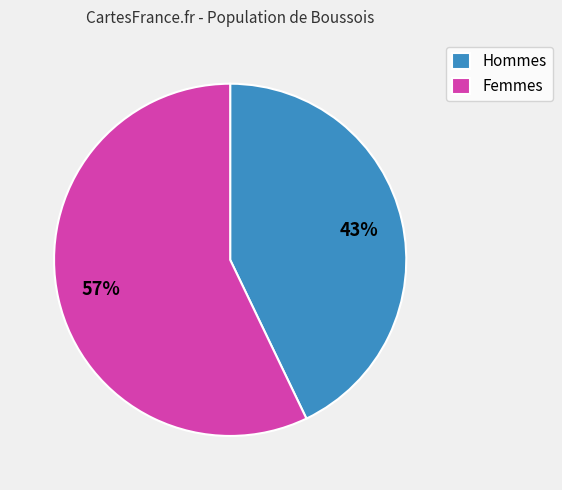

Is the sum of Hommes and Femmes greater than half?

Yes